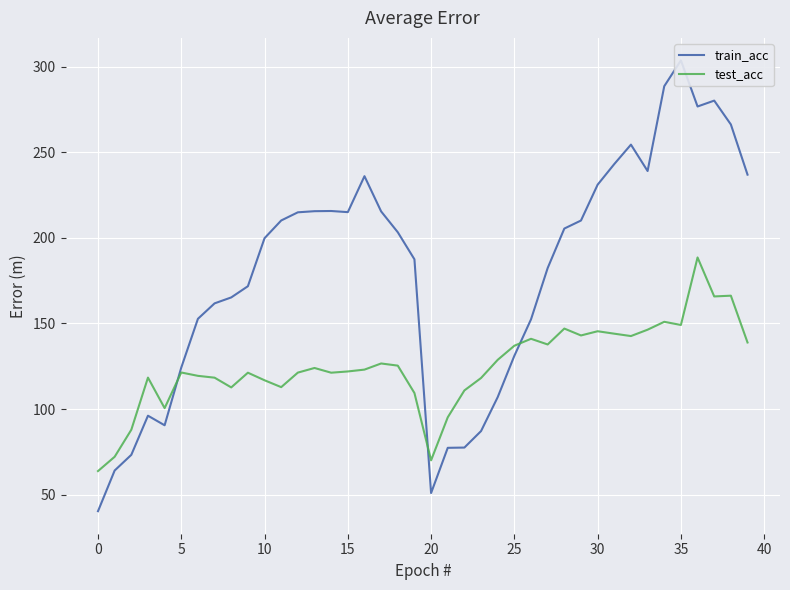

Which series ends up on top after the final intersection of test_acc and train_acc?

train_acc